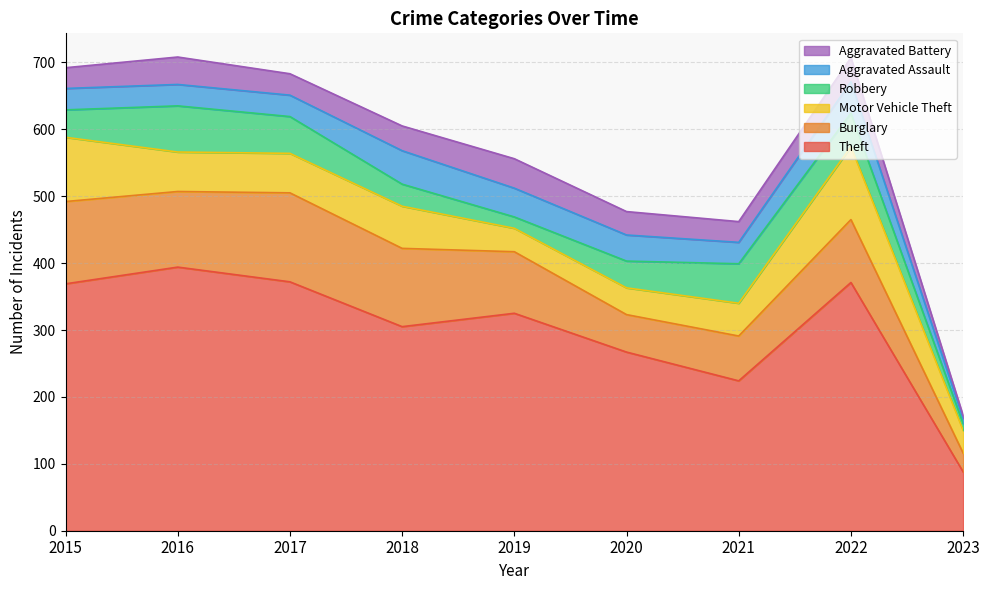

Rank the categories by Motor Vehicle Theft value from lowest to highest.

2023, 2019, 2020, 2021, 2016, 2017, 2018, 2015, 2022